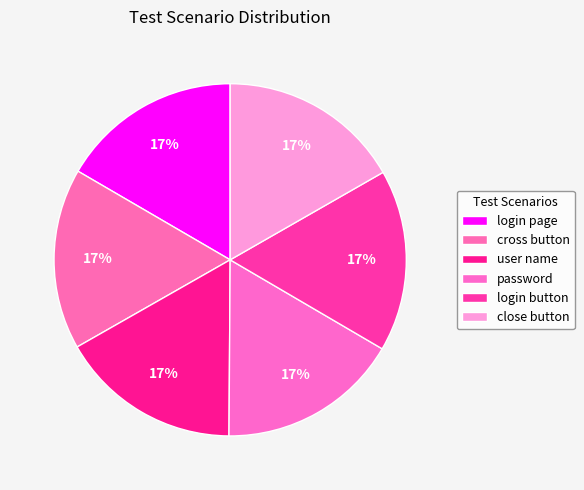

Does any single category account for the majority?

No